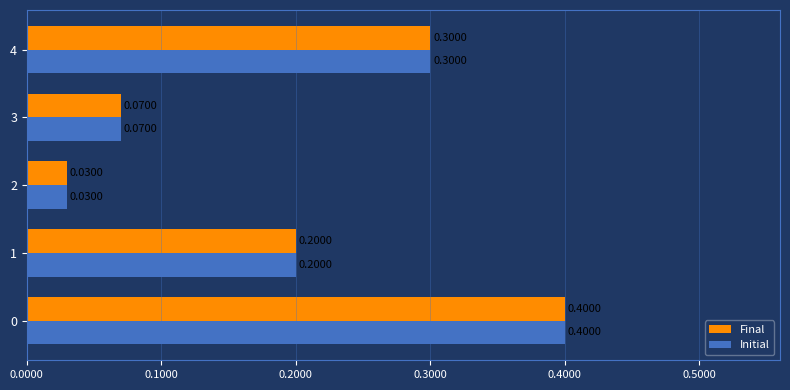

What is the total value across all series at 0?

0.8